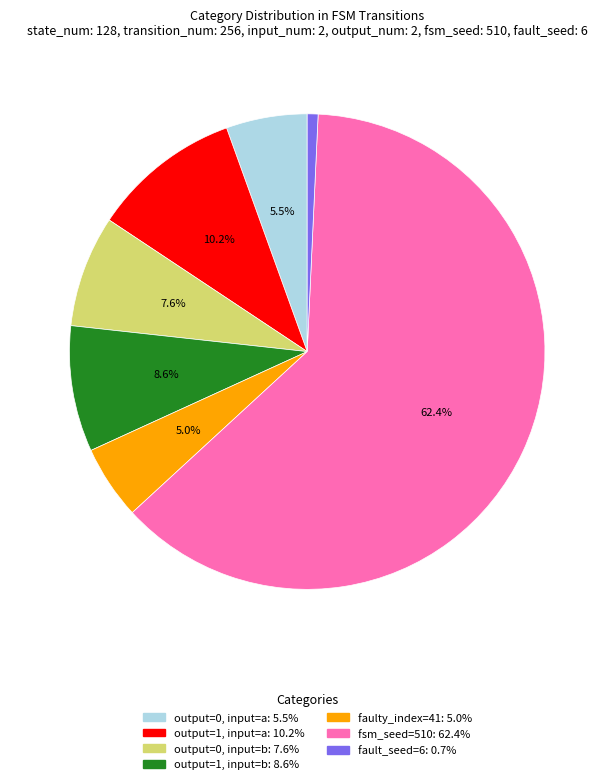

Is there any slice that represents more than half of the pie?

Yes